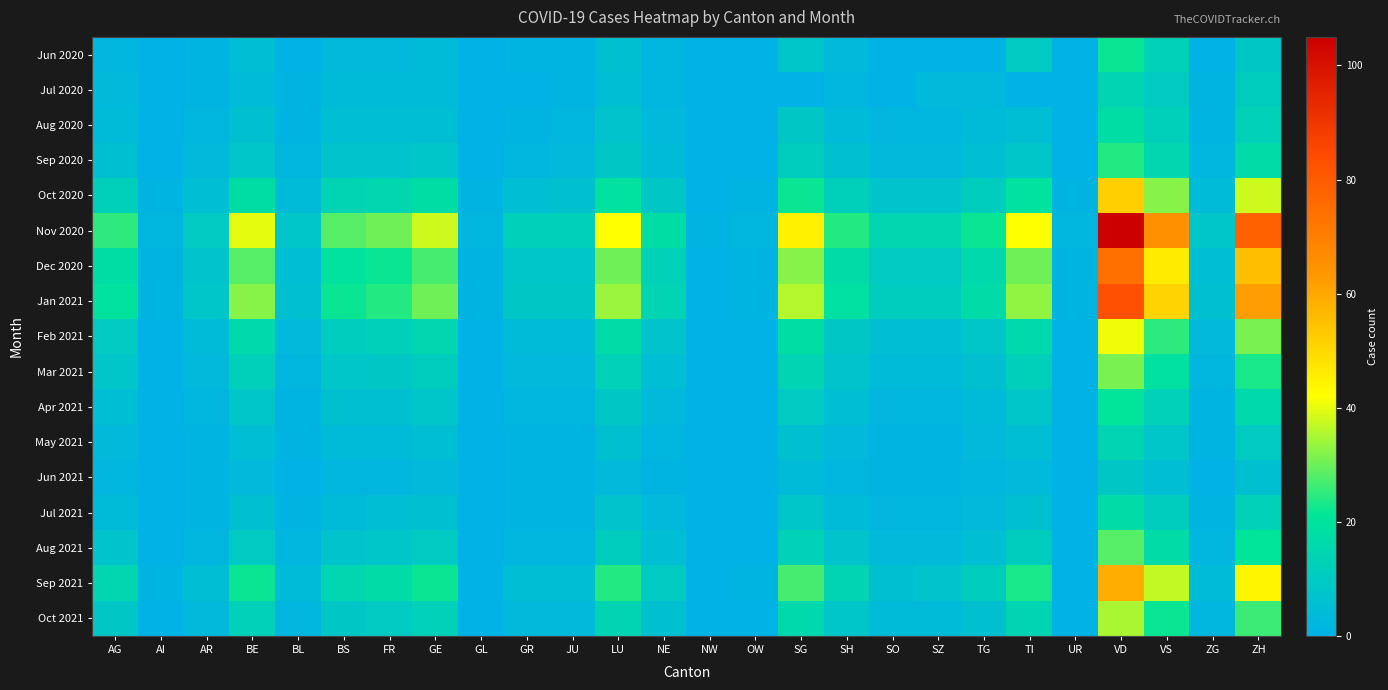

Which series has the widest spread of values?

Nov 2020